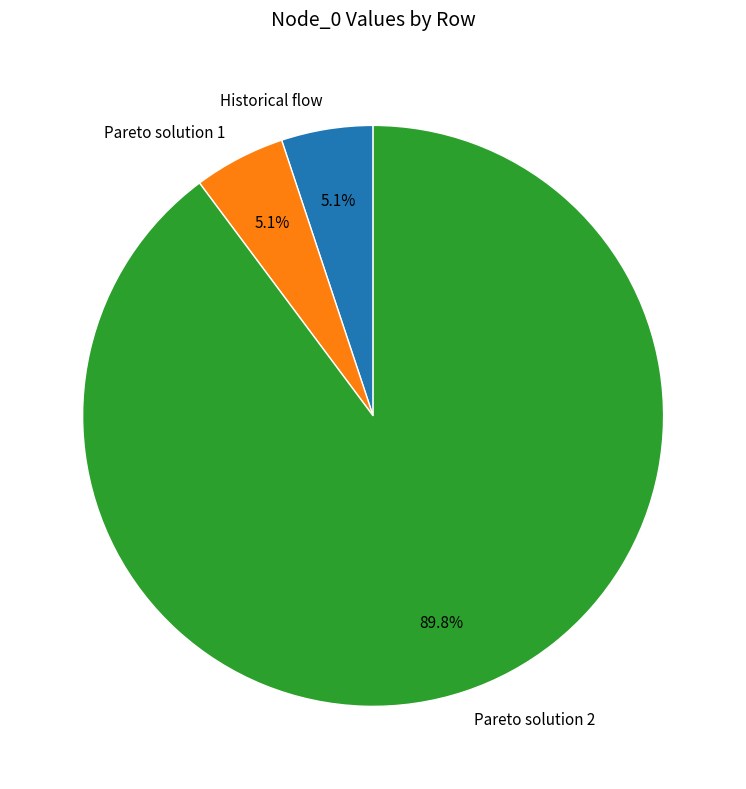

Which slice is the largest?

Pareto solution 2